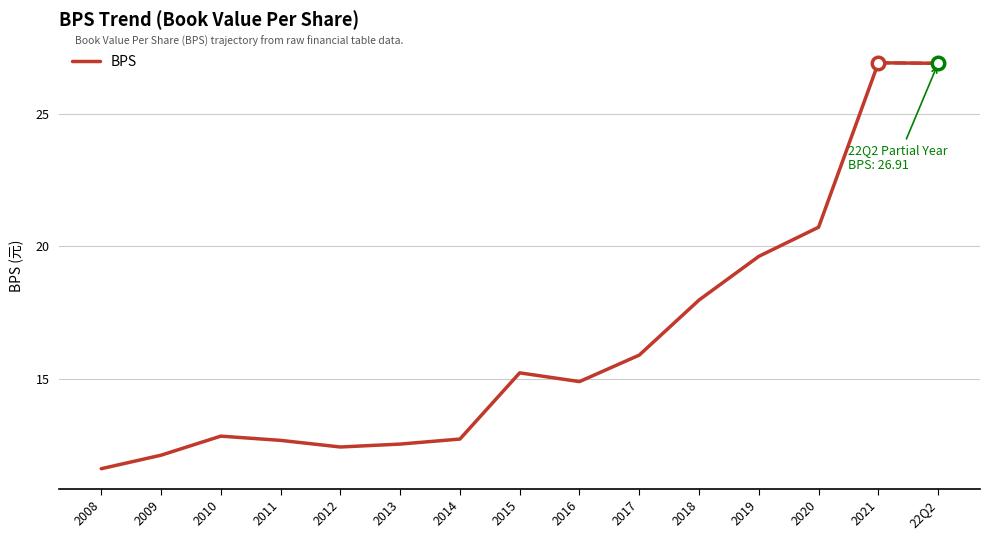

True or false: the data shows 35.2 at 2019.

False